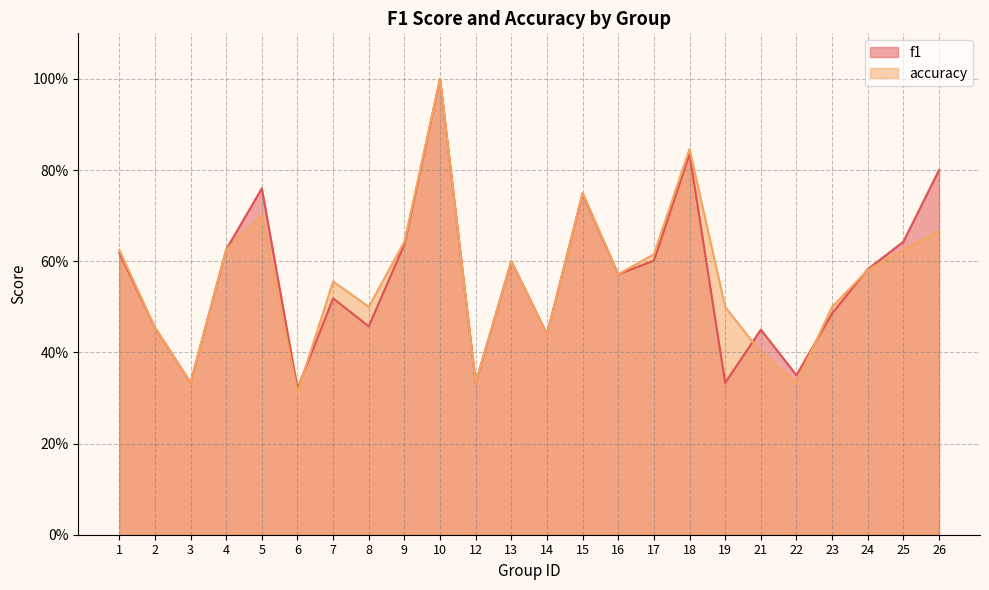

After their last crossing, which series has the higher values: f1 or accuracy?

f1